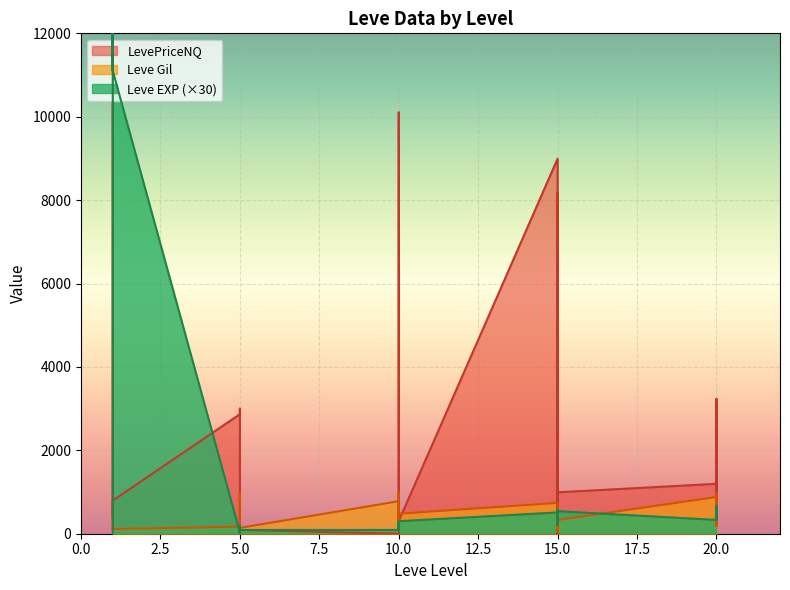

What is the lowest value of the Leve Gil series?

40